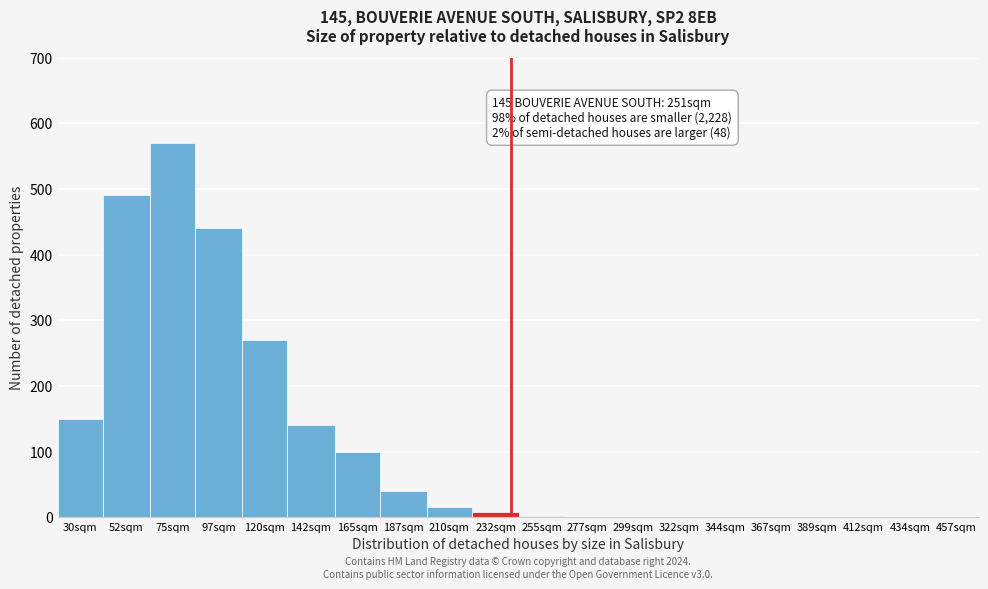

What is the change in value from 30sqm to 434sqm?

-150